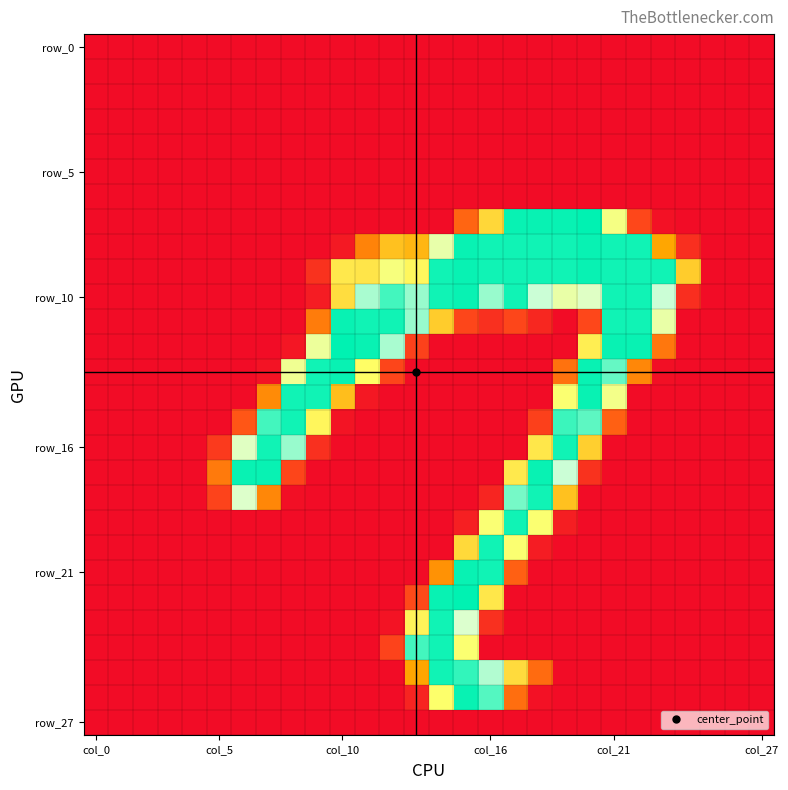

At which category is the sum across all series the highest?

15